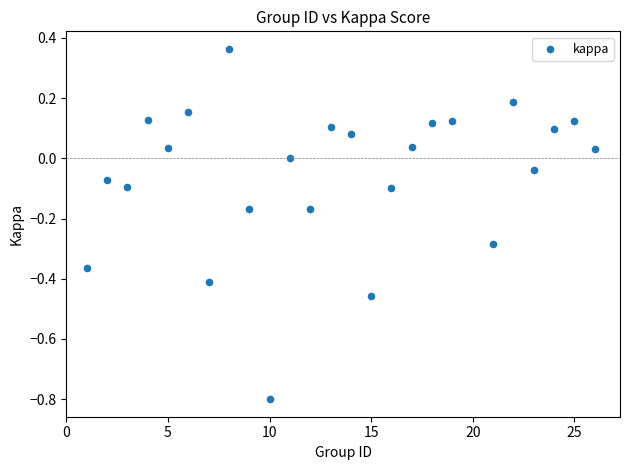

What is the range of Y values (max minus min)?

1.2